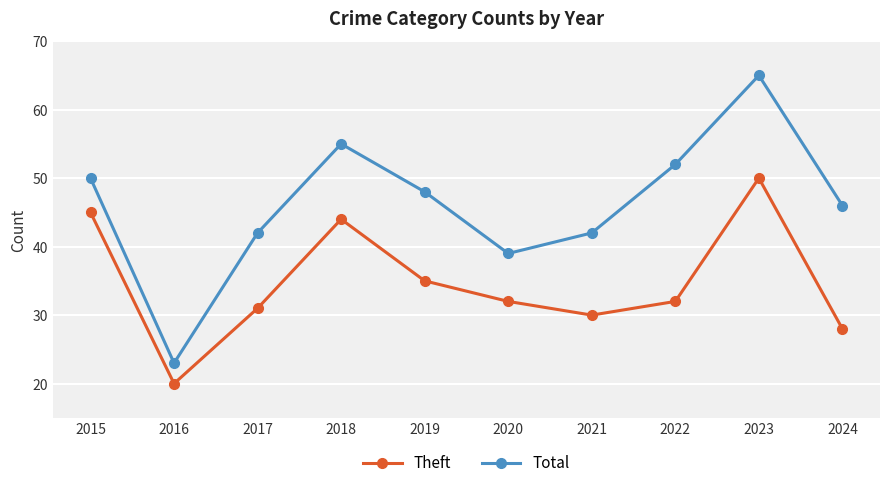

What is the sum of all Total values?

462